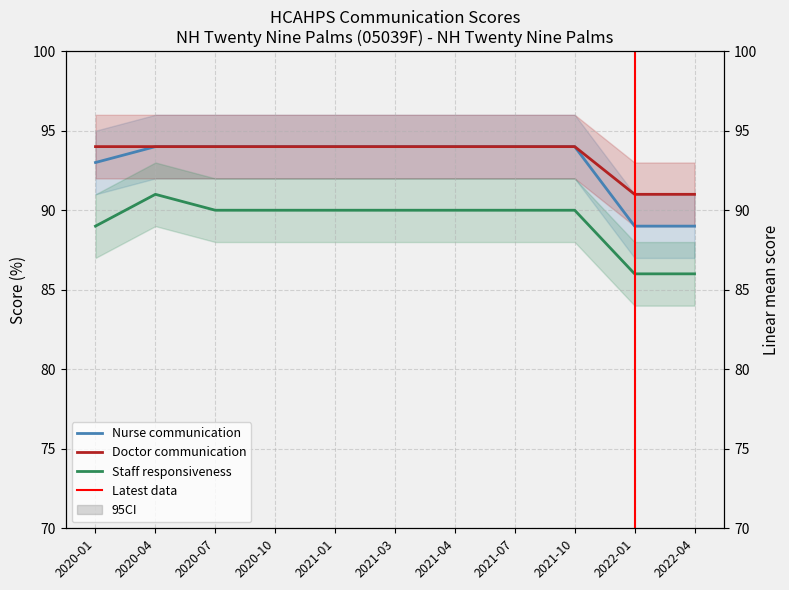

True or false: Nurse communication has more than 2 interior local peaks.

False